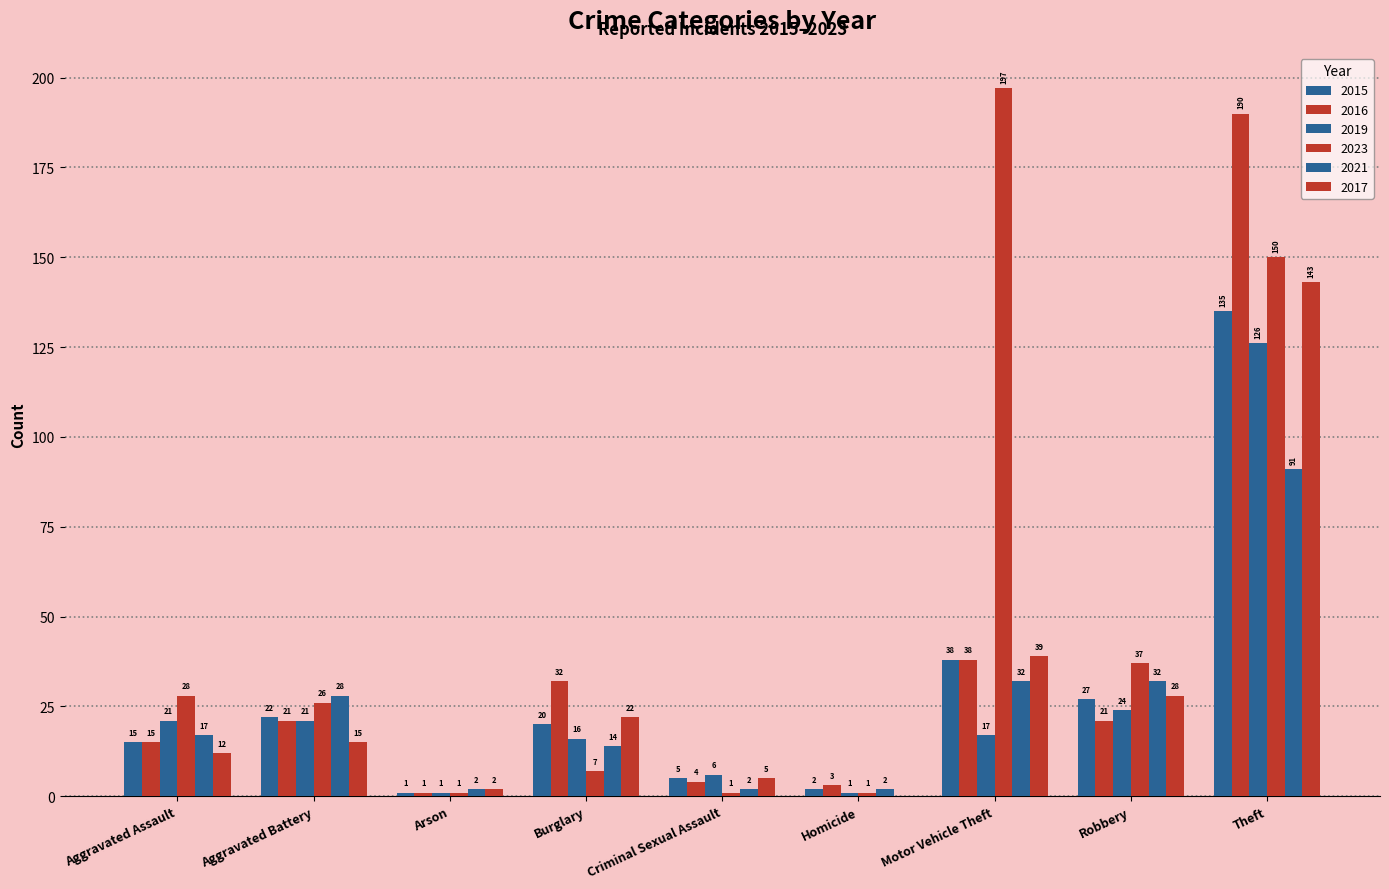

Is it true that 2023 equals 150 at Theft?

True